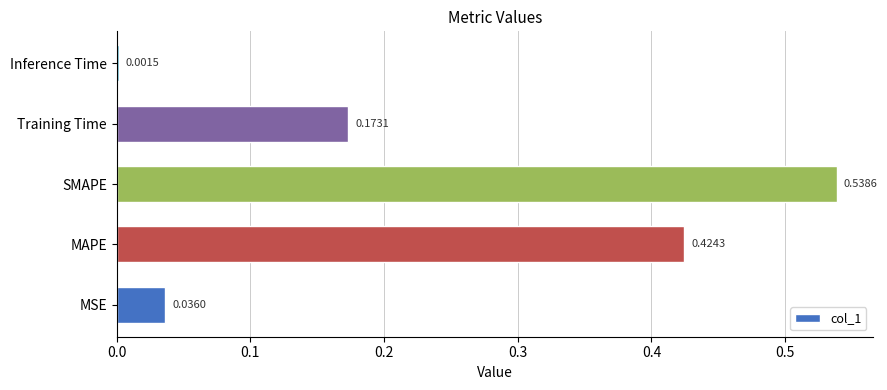

What is the sum of all values?

1.2